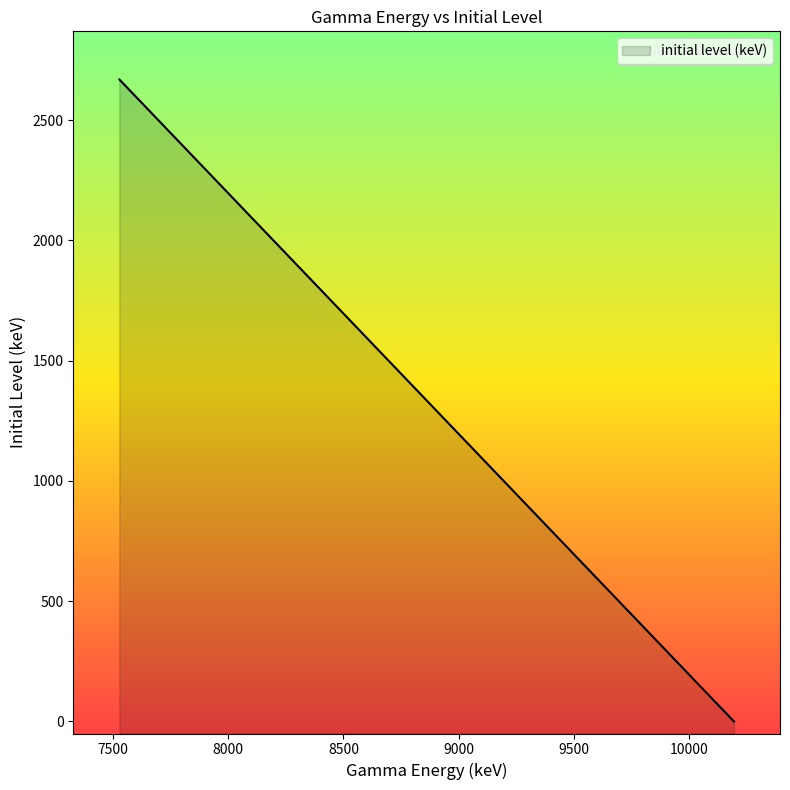

Does the chart display data point markers on the line(s)?

No